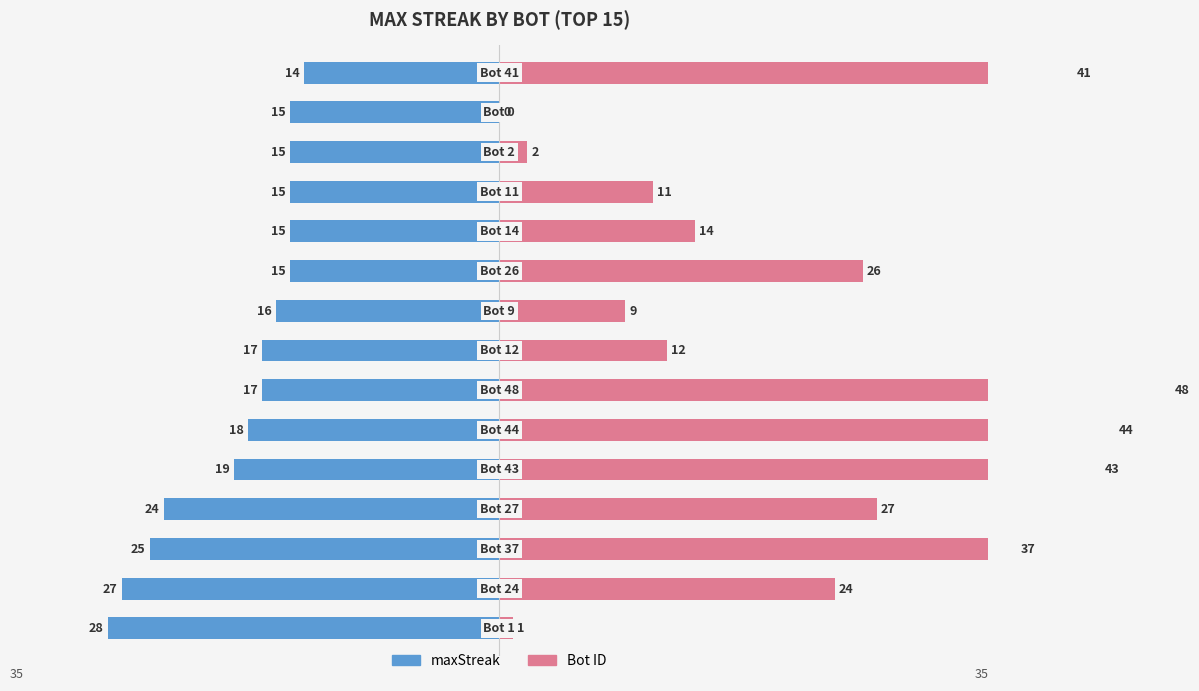

List the series in order of their overall mean, highest first.

Bot ID, maxStreak